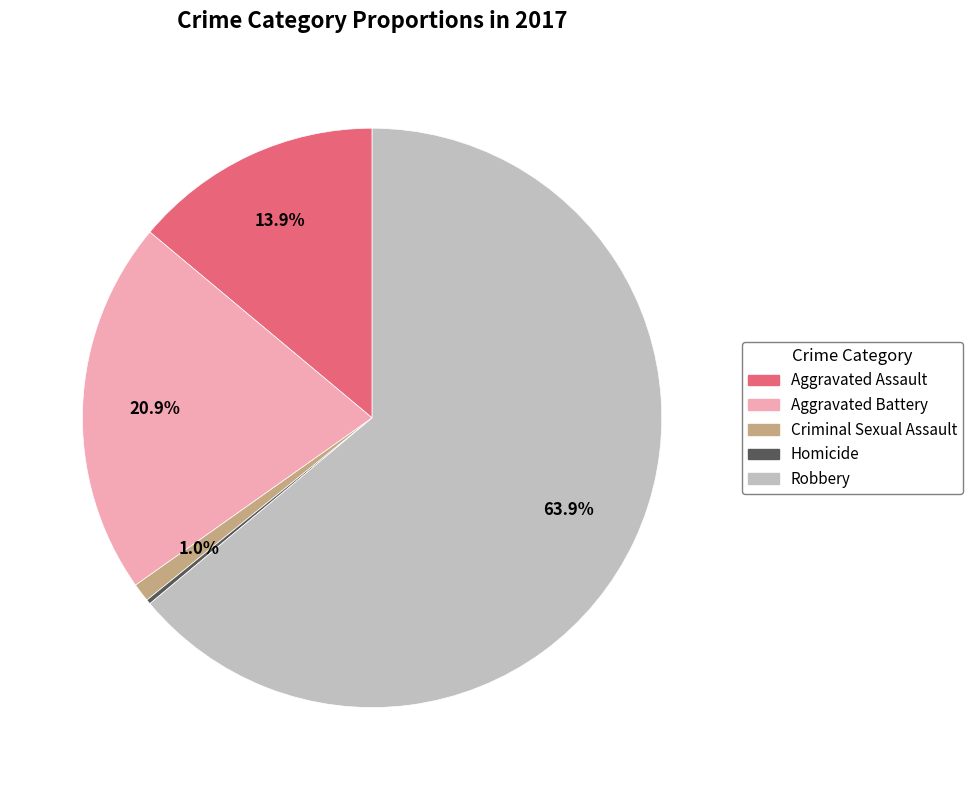

Between Robbery and Aggravated Assault, which is larger?

Robbery